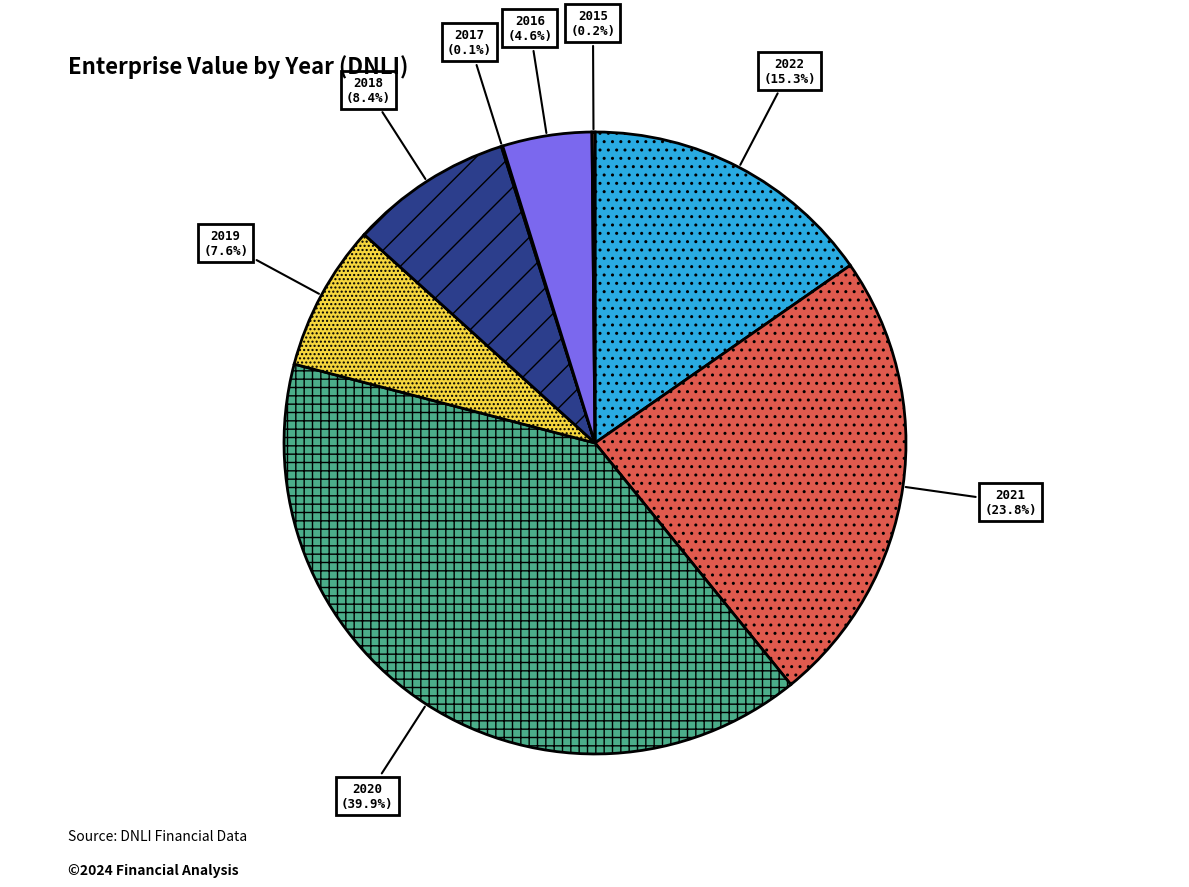

What percentage is NOT represented by 2019?

92.4%